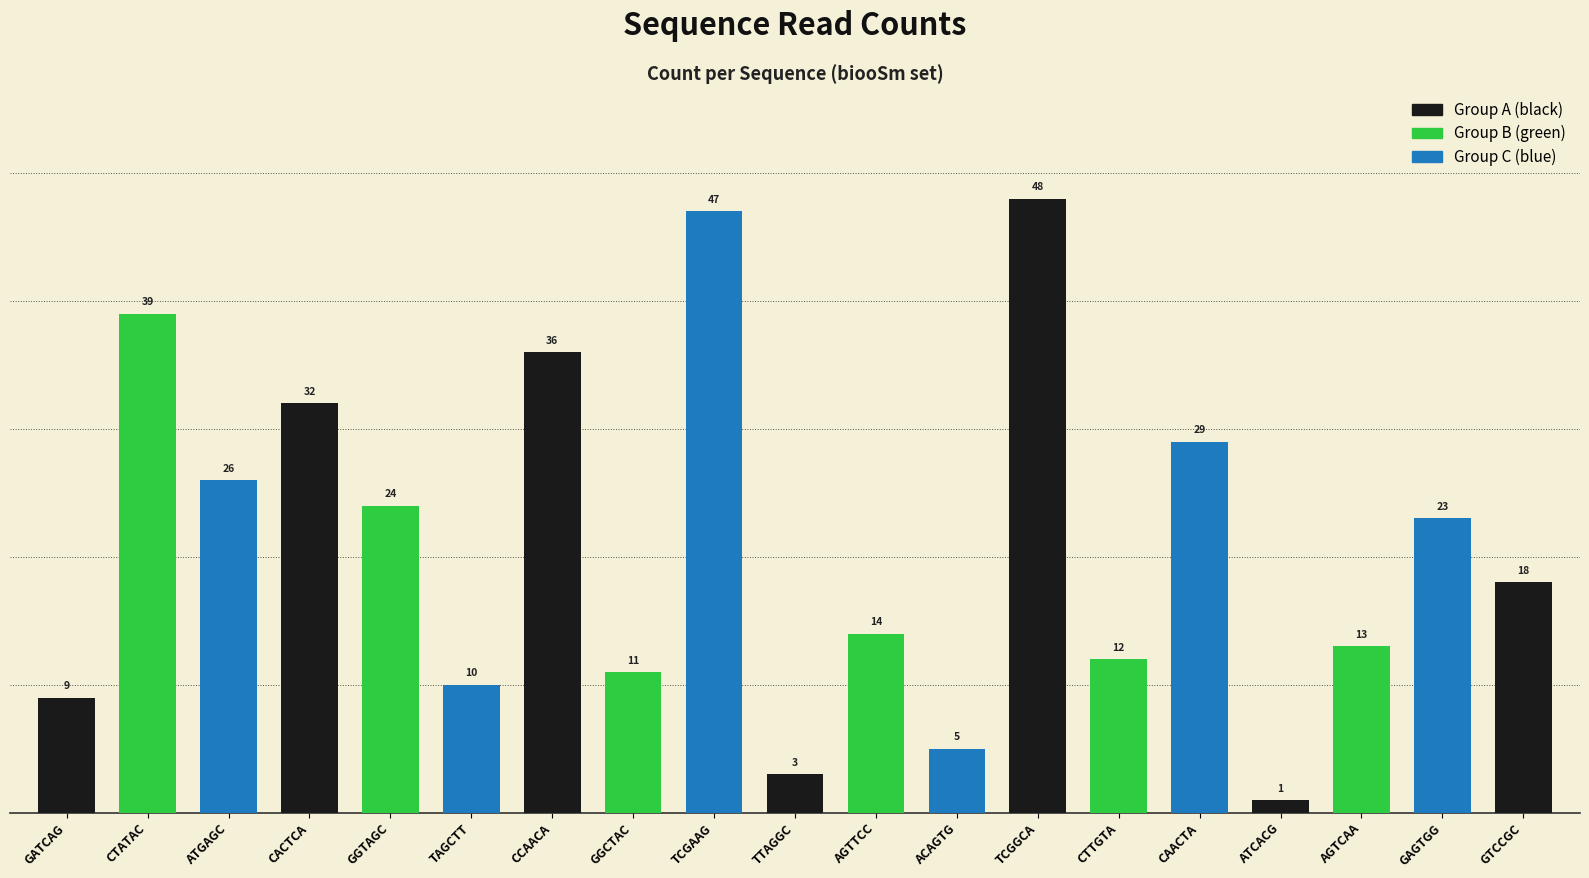

What is the smallest value displayed?

1